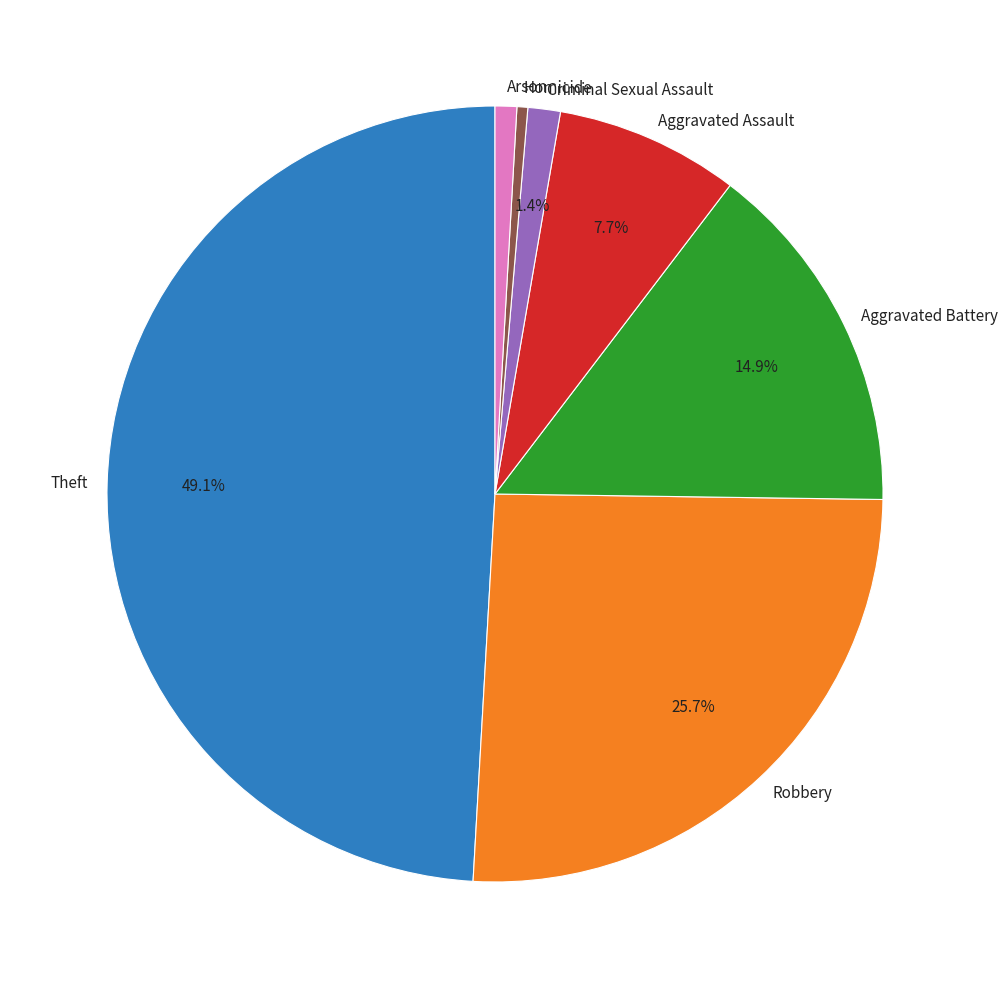

How many slices are in this pie chart?

7